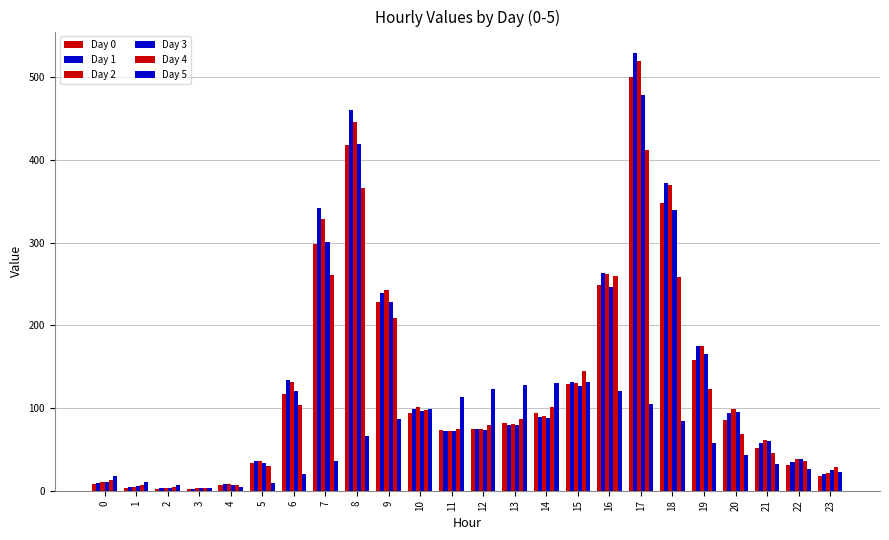

What is the sum of all Day 2 values?

3309.7